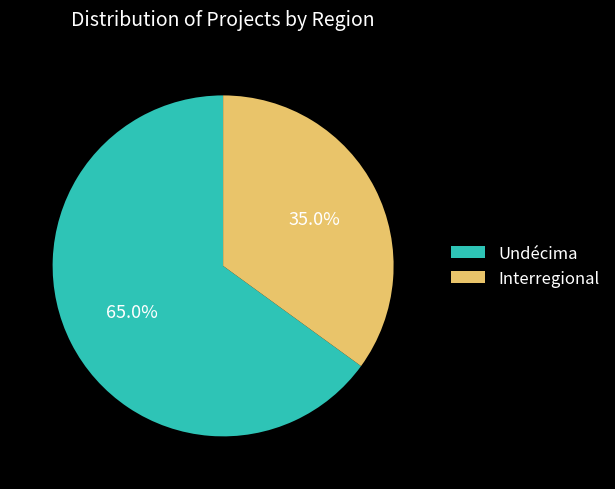

To the nearest percent, what is the combined percentage of Interregional and Undécima?

100%